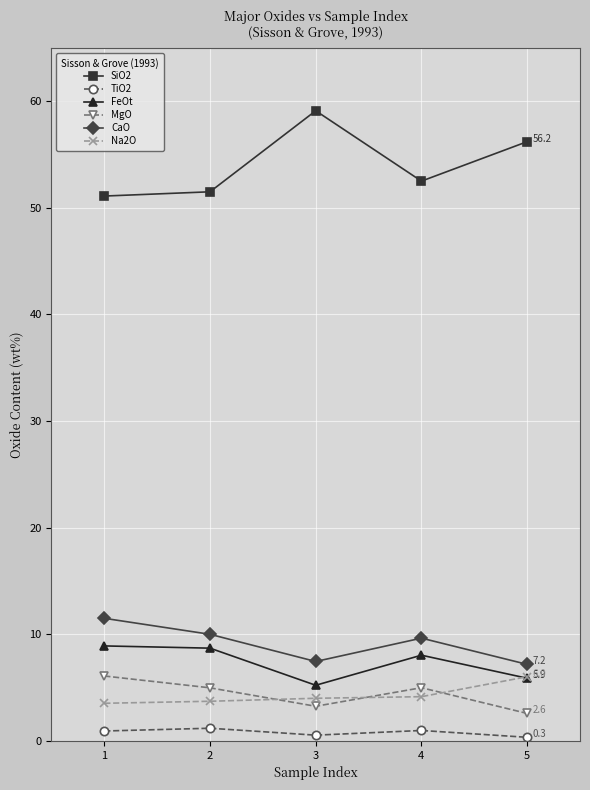

True or false: Na2O and SiO2 intersect in this chart.

False